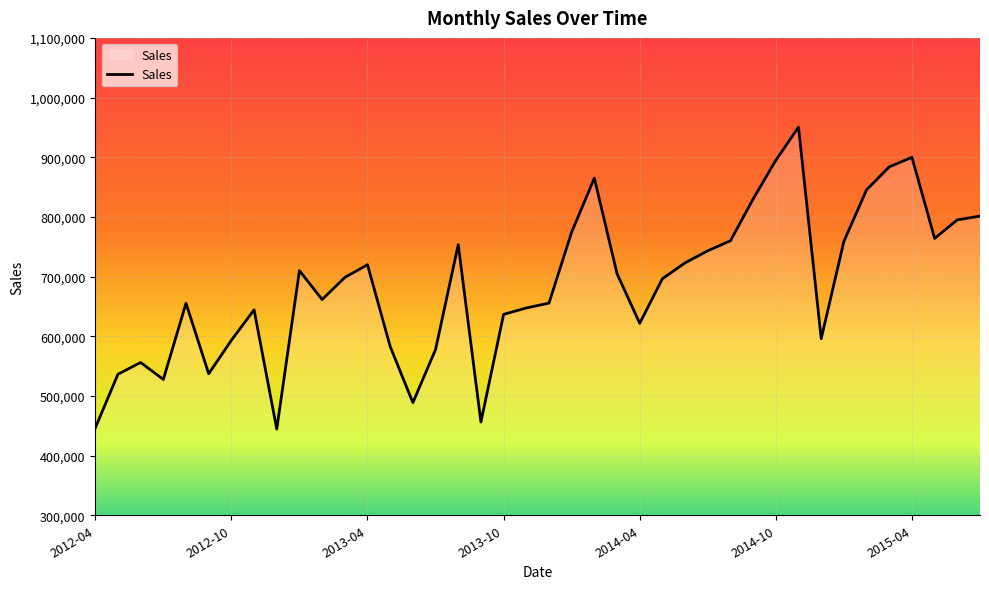

What is the greatest value displayed?

950396